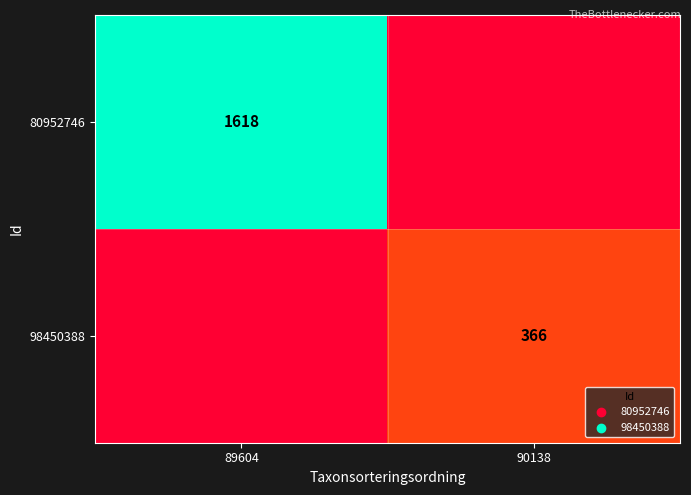

True or false: 98450388 has a value of 366 at 90138.

True